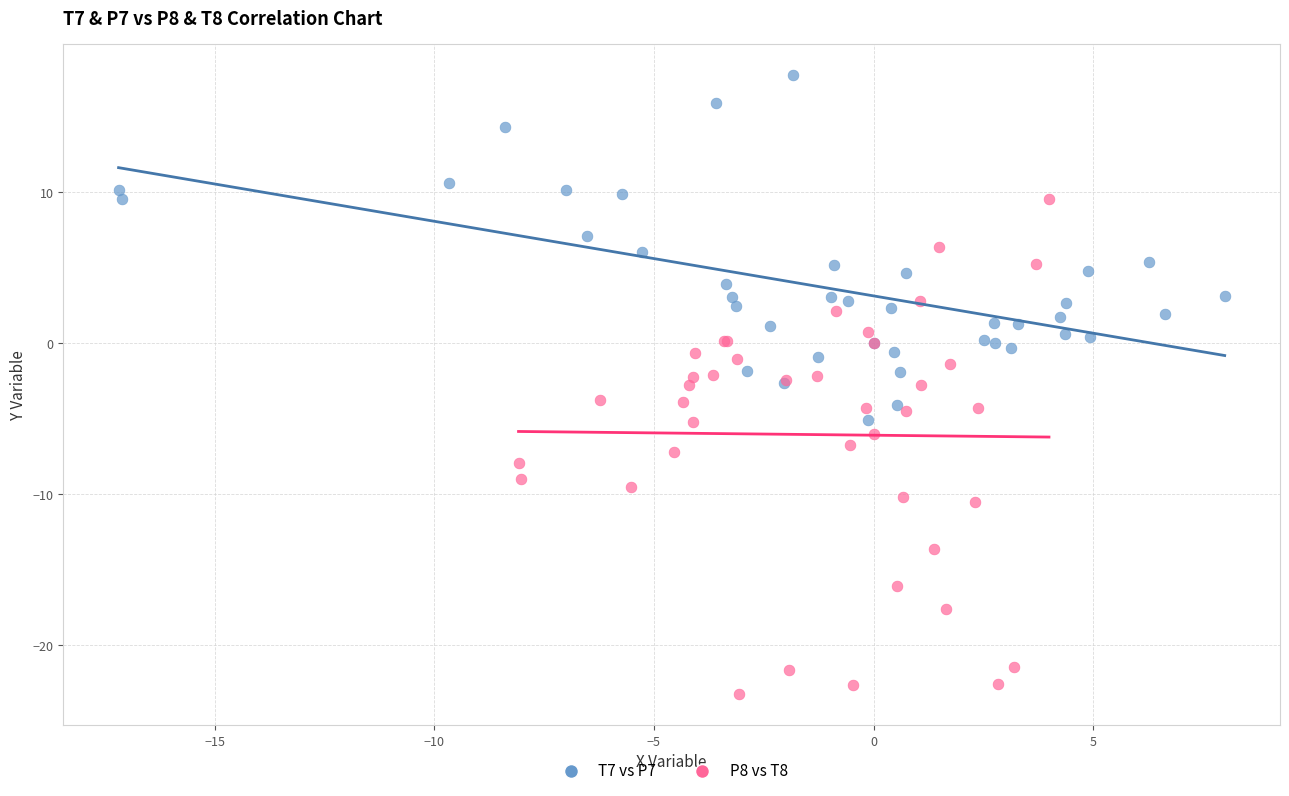

Which series has the largest Y range (max minus min)?

P8 vs T8